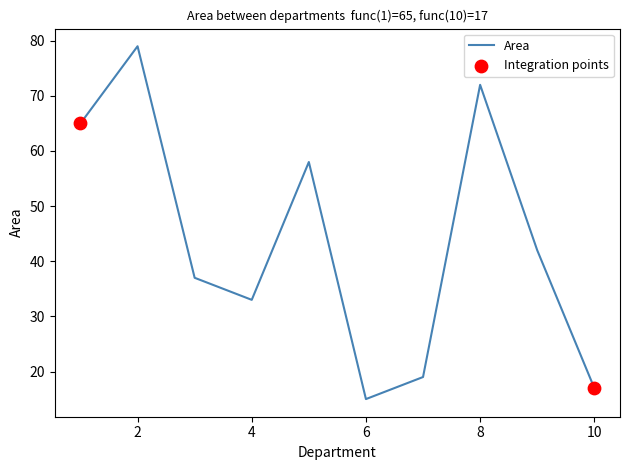

What is the greatest value displayed?

79